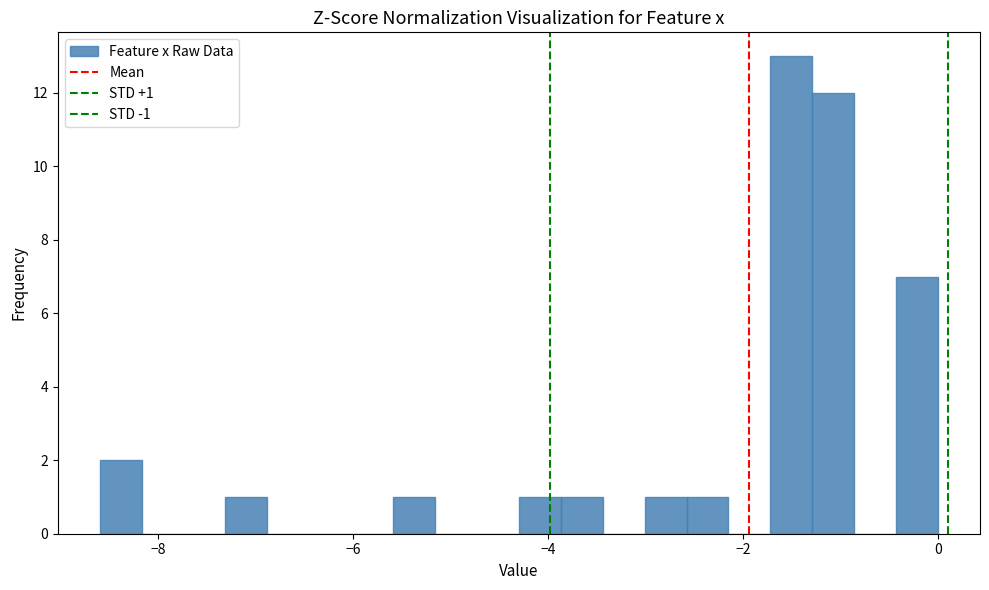

Around what value on the x-axis is the tallest bar? Give the approximate position of its centre, as read against the axis.

-1.6